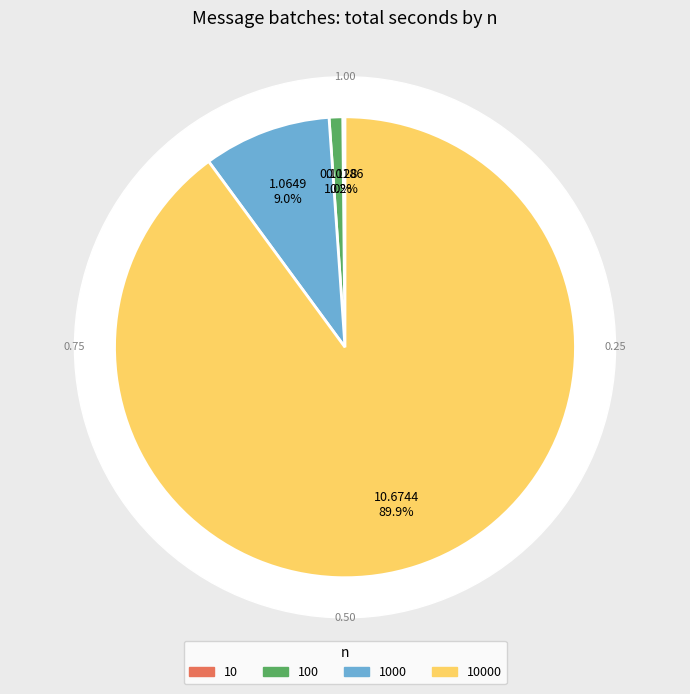

What is the smallest slice in the pie chart?

10